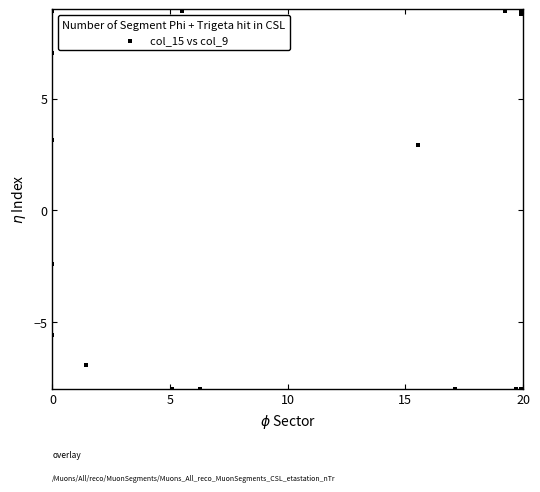

What Y value in the scatter plot is closest to 0?

-2.4